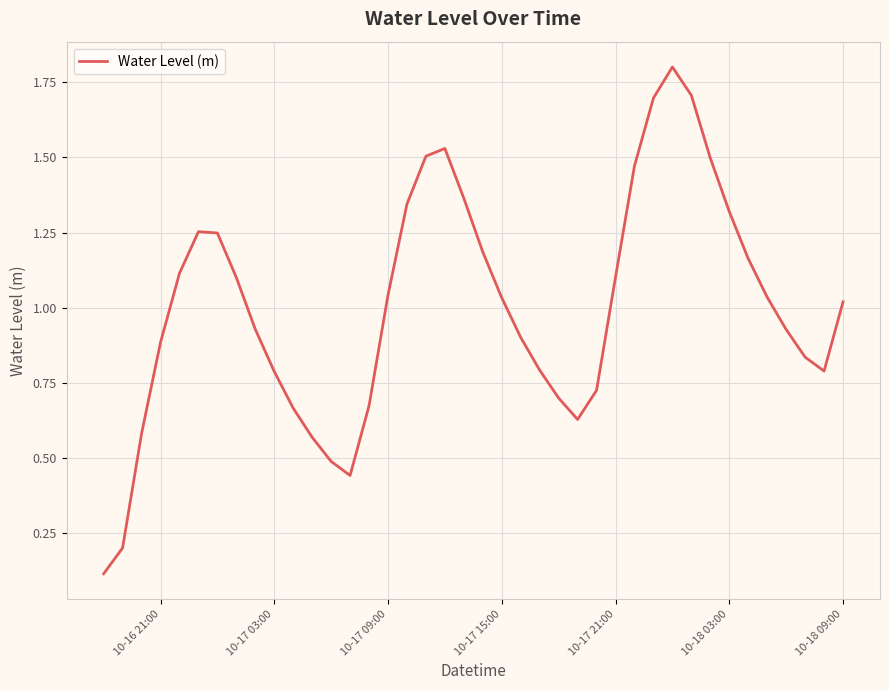

What is the maximum value shown in the chart?

1.8